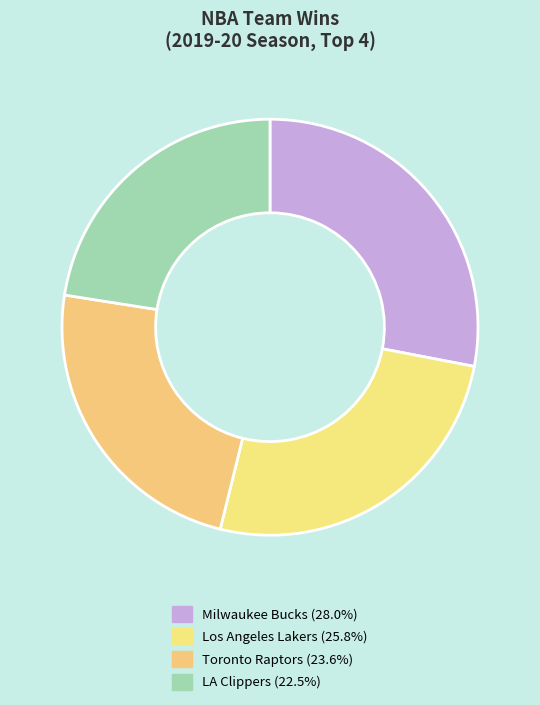

Which slice is the largest?

Milwaukee Bucks